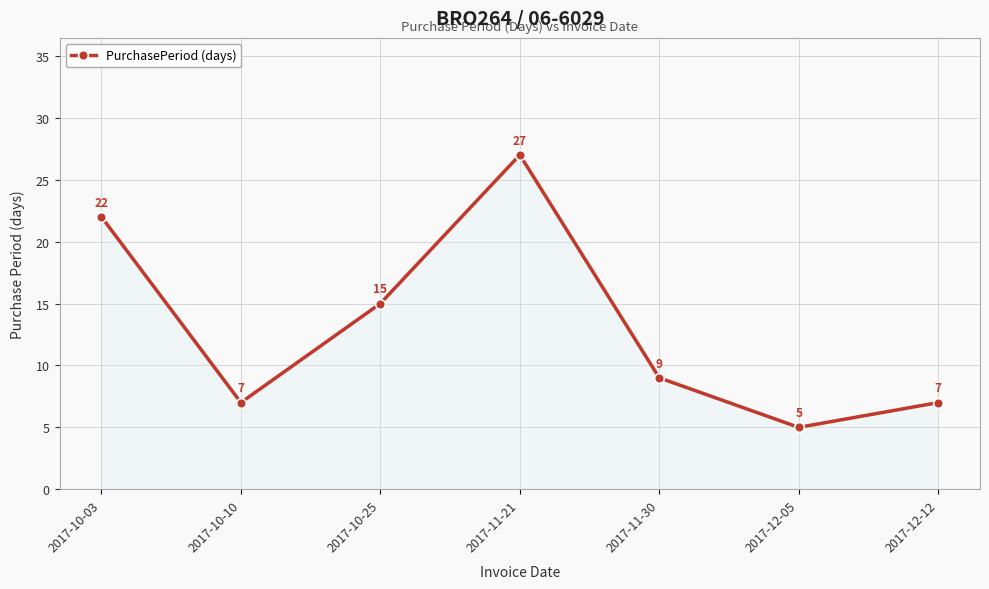

What is the maximum value shown in the chart?

27